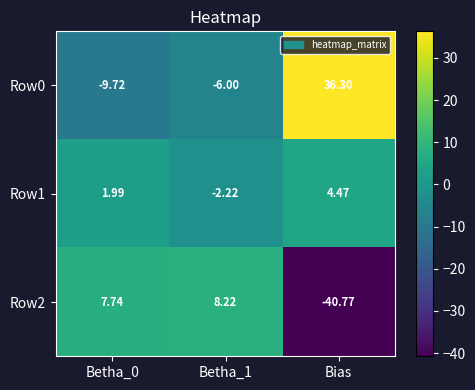

Which label corresponds to the largest value in the chart?

Bias